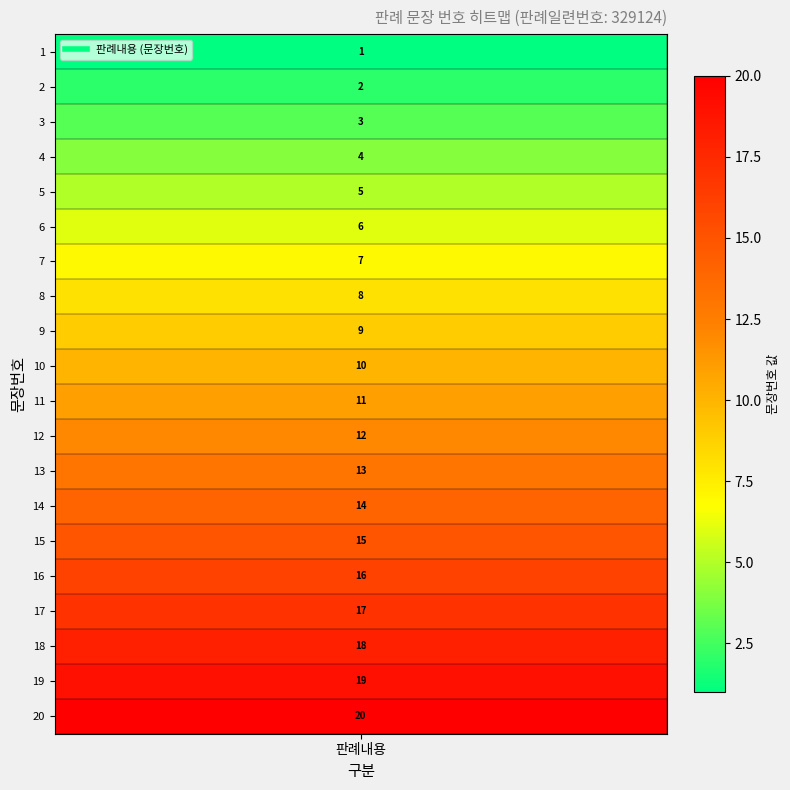

Between 1 and 7, which is larger?

7